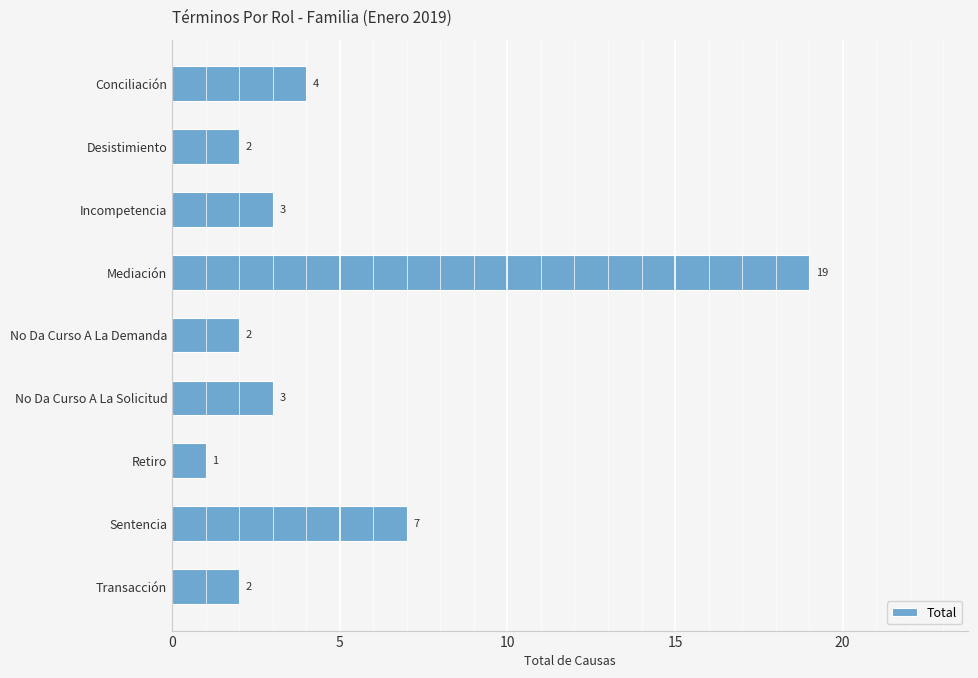

How many bars are there in total?

9